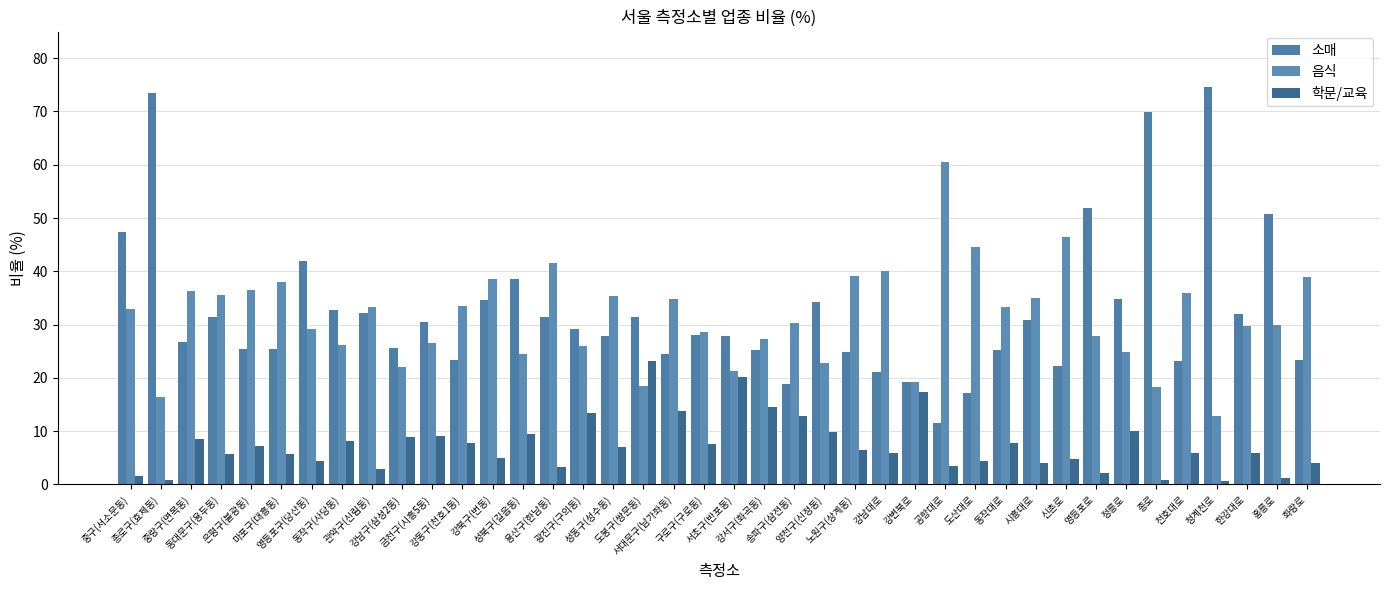

What is the total value across all series at 강남대로?

67.0